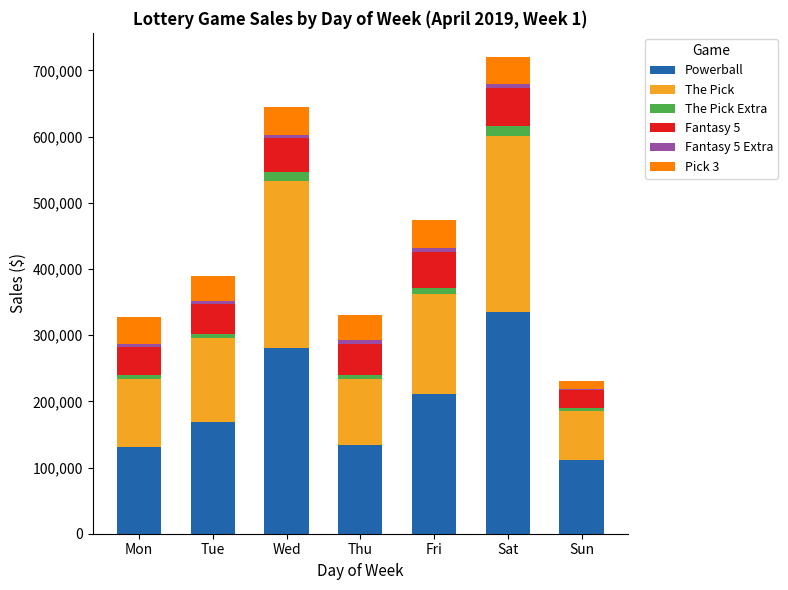

What is the highest value of the Powerball series?

334959